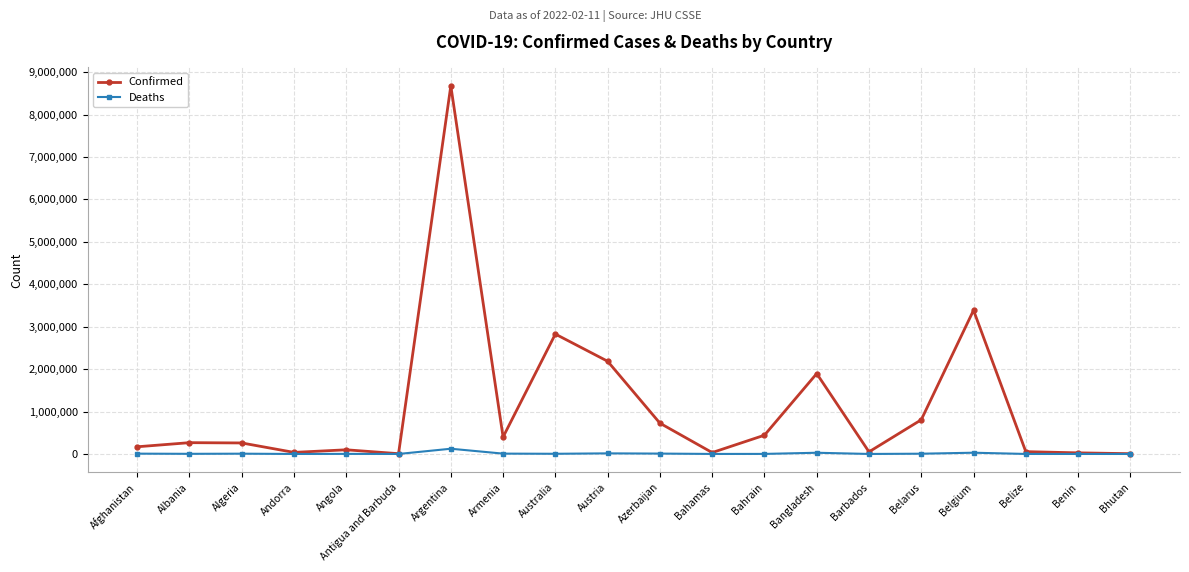

True or false: Deaths has more than 0 interior local peaks.

True